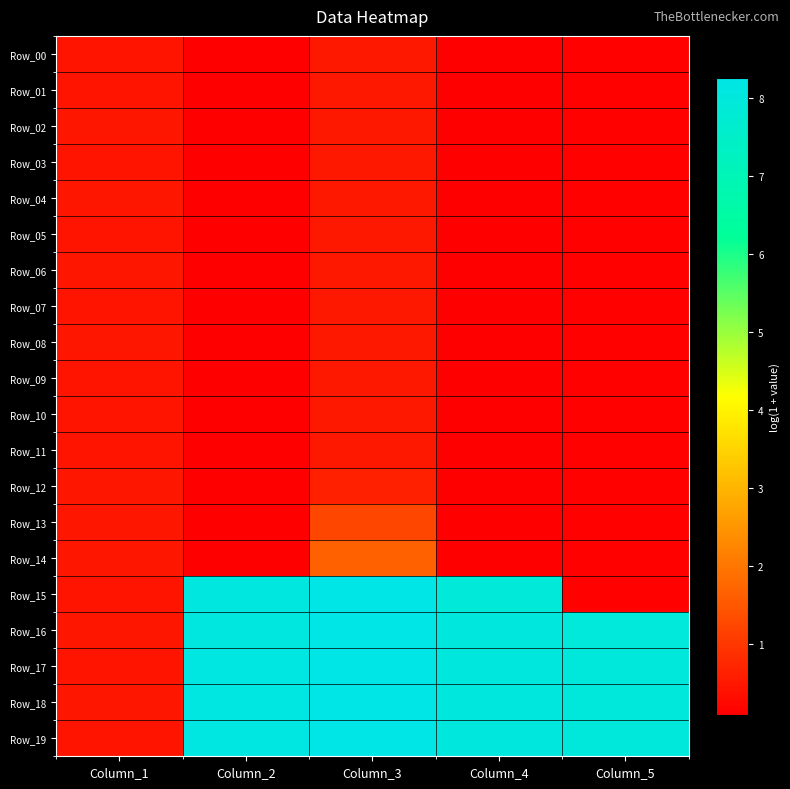

Which label corresponds to the largest value in the chart?

Column_3